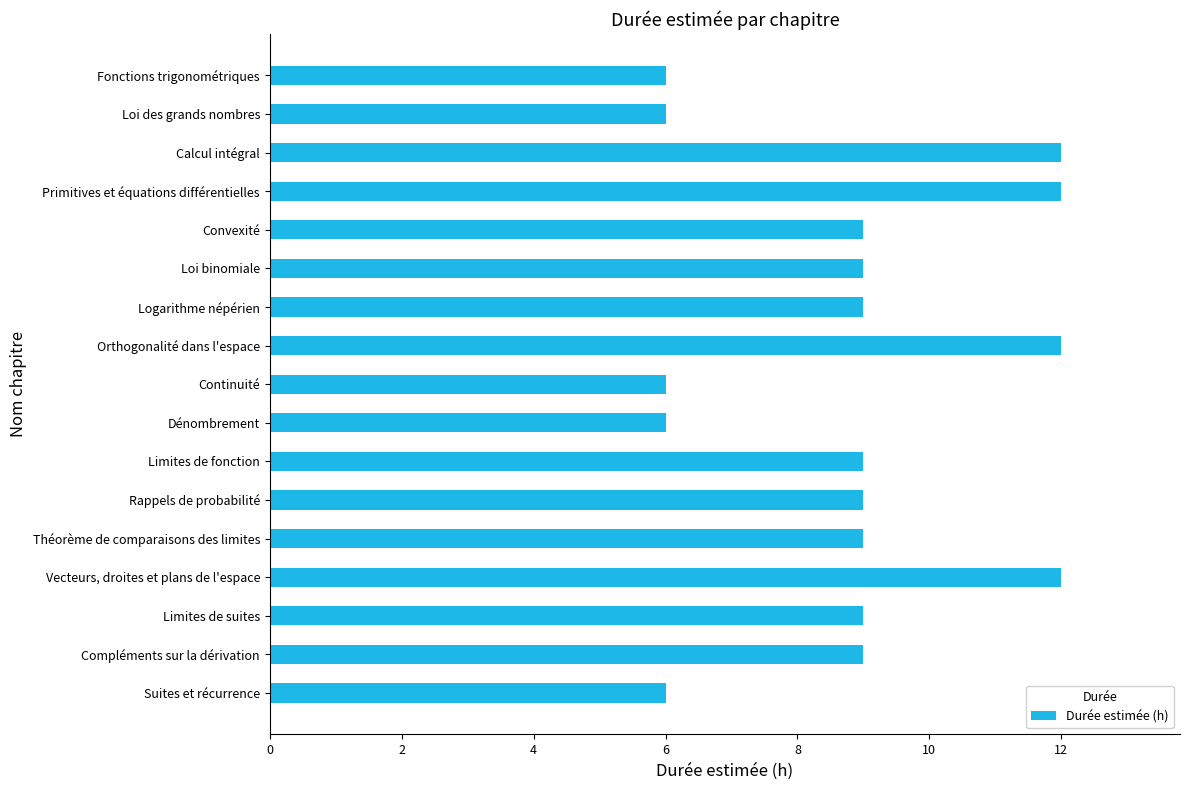

What is the difference between the maximum and minimum values?

6